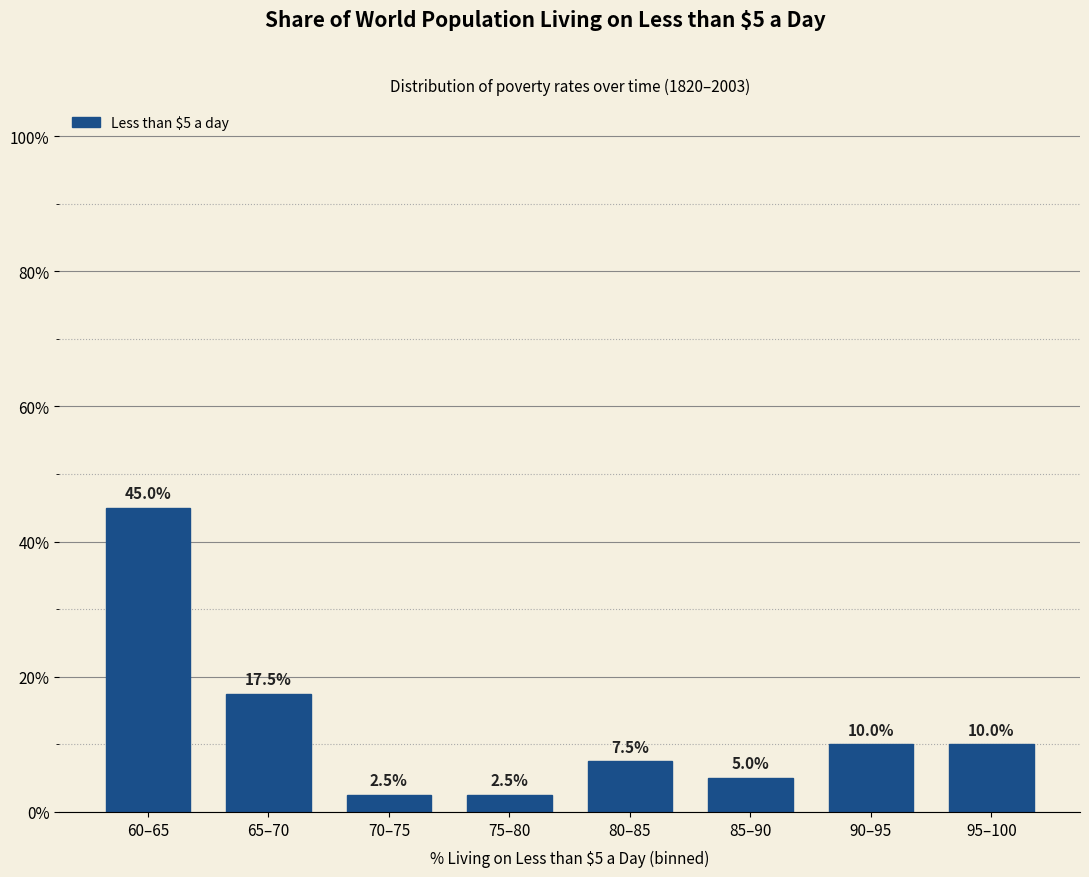

Reading left to right, extract all data points from this chart.

45.0	17.5	2.5	2.5	7.5	5.0	10.0	10.0